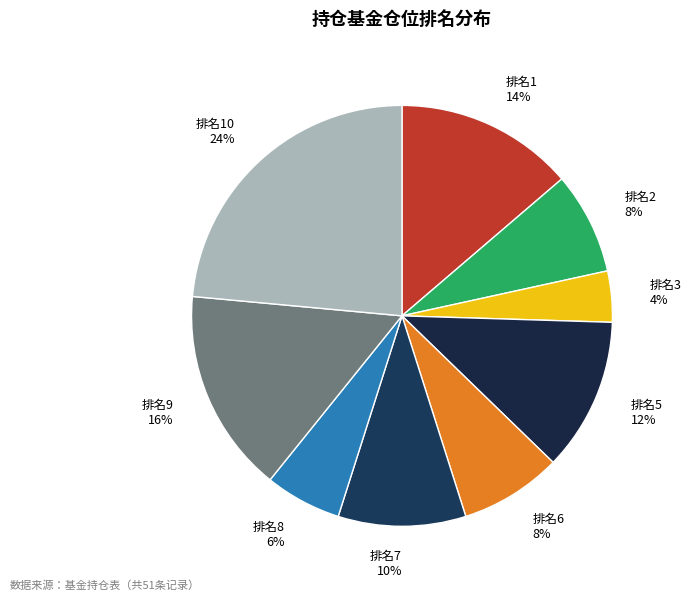

To the nearest percent, what is the average slice percentage?

11%